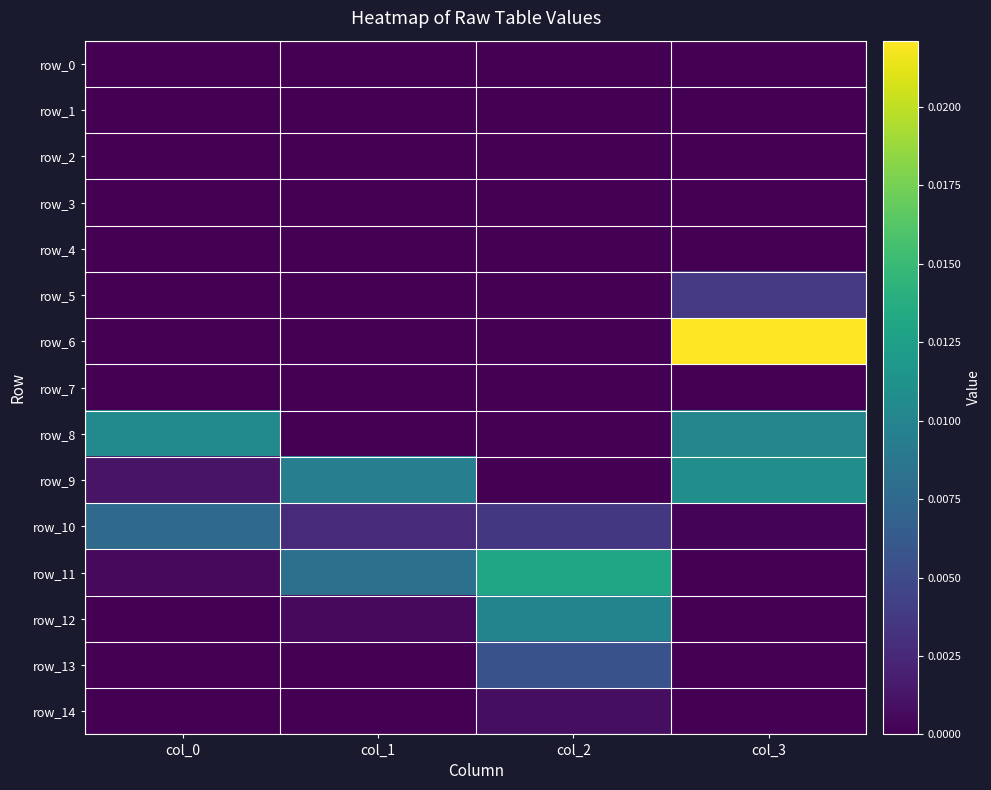

At which category is the sum across all series the highest?

col_3